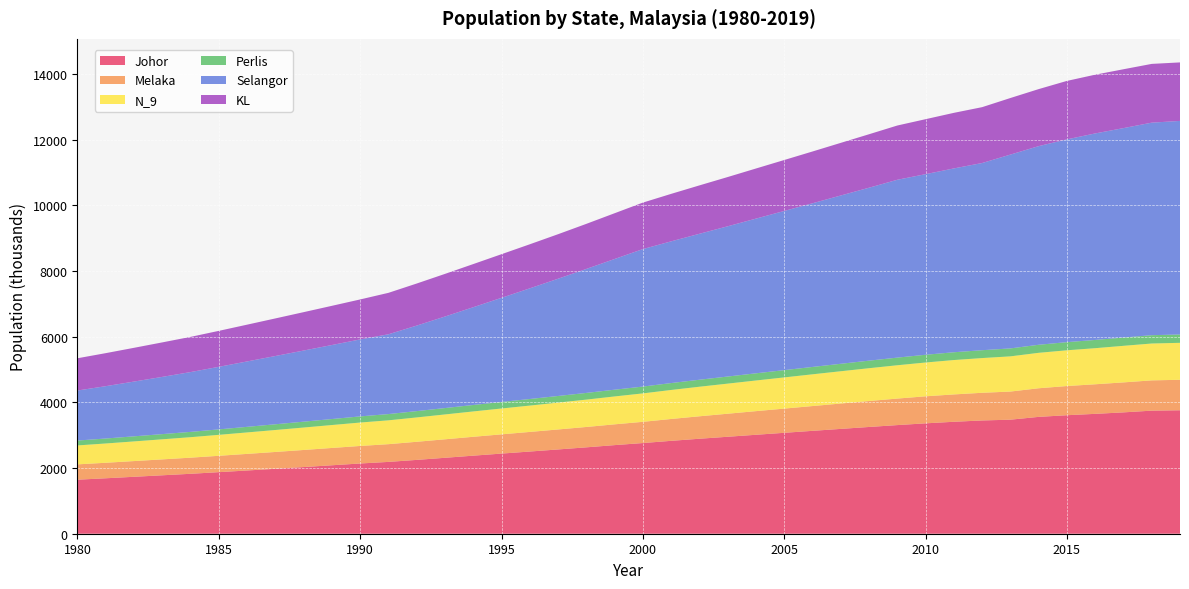

Reading right to left, extract all data points from this chart.

Johor: 3761.2	3749.4	3697.0	3651.8	3610.3	3559.8	3474.4	3450.4	3410.5	3362.9	3309.4	3252.3	3193.5	3134.4	3074.4	3014.6	2954.0	2893.6	2829.9	2762.5	2699.4	2631.7	2567.5	2503.9	2441.4	2378.1	2313.4	2249.1	2188.1	2139.6	2085.5	2031.0	1977.9	1926.5	1875.5	1825.8	1780.2	1734.6	1689.3	1646.2
Melaka: 928.4	922.4	913.1	901.1	889.0	871.7	856.7	843.2	833.2	823.6	807.8	790.5	772.8	755.0	737.3	719.8	701.8	684.1	665.8	646.6	633.1	620.5	608.8	597.3	586.1	574.9	563.3	551.8	540.2	534.2	527.4	520.5	513.1	505.6	498.6	491.2	484.8	478.7	472.6	466.9
N_9: 1126.2	1122.9	1114.0	1099.3	1088.8	1079.6	1072.2	1057.7	1047.4	1029.5	1014.9	999.6	983.5	967.0	950.3	933.7	916.8	900.3	883.7	866.1	849.5	833.5	818.0	802.6	787.5	772.4	757.0	741.7	726.2	713.4	698.2	683.5	668.9	653.7	638.4	623.8	611.3	598.9	587.2	576.7
Perlis: 254.0	253.5	252.0	251.0	248.5	245.1	242.1	239.4	237.3	235.8	233.0	230.1	227.2	224.4	221.6	218.8	216.0	213.2	210.4	207.6	205.7	203.8	202.1	200.4	198.8	196.7	194.7	192.7	190.7	187.0	182.9	178.8	174.5	170.2	165.9	161.7	158.2	154.9	151.6	148.7
Selangor: 6506.1	6475.0	6380.7	6291.5	6178.0	6051.3	5904.7	5702.4	5600.3	5502.1	5417.8	5268.5	5127.1	4986.2	4849.6	4712.8	4577.3	4446.3	4317.5	4188.9	3981.9	3777.5	3571.9	3371.1	3173.2	2978.5	2788.7	2605.6	2431.2	2345.4	2254.9	2166.9	2079.7	1992.6	1906.1	1822.0	1743.8	1668.3	1594.6	1524.1
KL: 1782.5	1790.0	1793.2	1789.7	1780.4	1737.4	1723.4	1702.1	1693.0	1674.8	1652.8	1628.9	1603.3	1577.5	1551.8	1526.4	1500.5	1474.1	1446.2	1416.0	1394.0	1373.0	1356.4	1342.5	1328.9	1314.4	1298.7	1281.5	1262.1	1217.8	1194.1	1169.6	1144.9	1120.5	1095.9	1072.2	1050.7	1028.5	1006.1	982.9